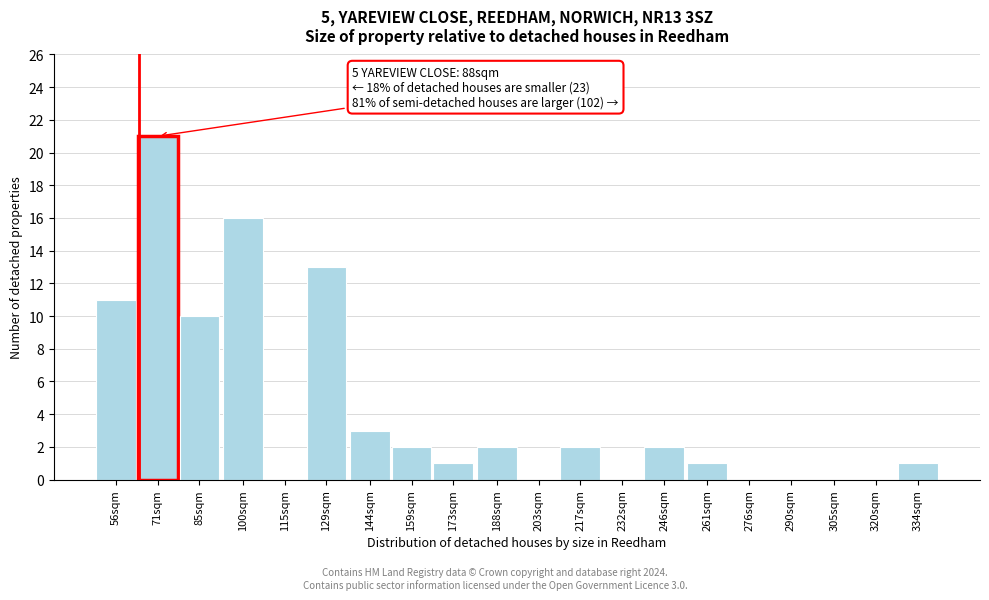

Reading left to right, extract all data points from this chart.

56sqm=11	71sqm=21	85sqm=10	100sqm=16	115sqm=0	129sqm=13	144sqm=3	159sqm=2	173sqm=1	188sqm=2	203sqm=0	217sqm=2	232sqm=0	246sqm=2	261sqm=1	276sqm=0	290sqm=0	305sqm=0	320sqm=0	334sqm=1